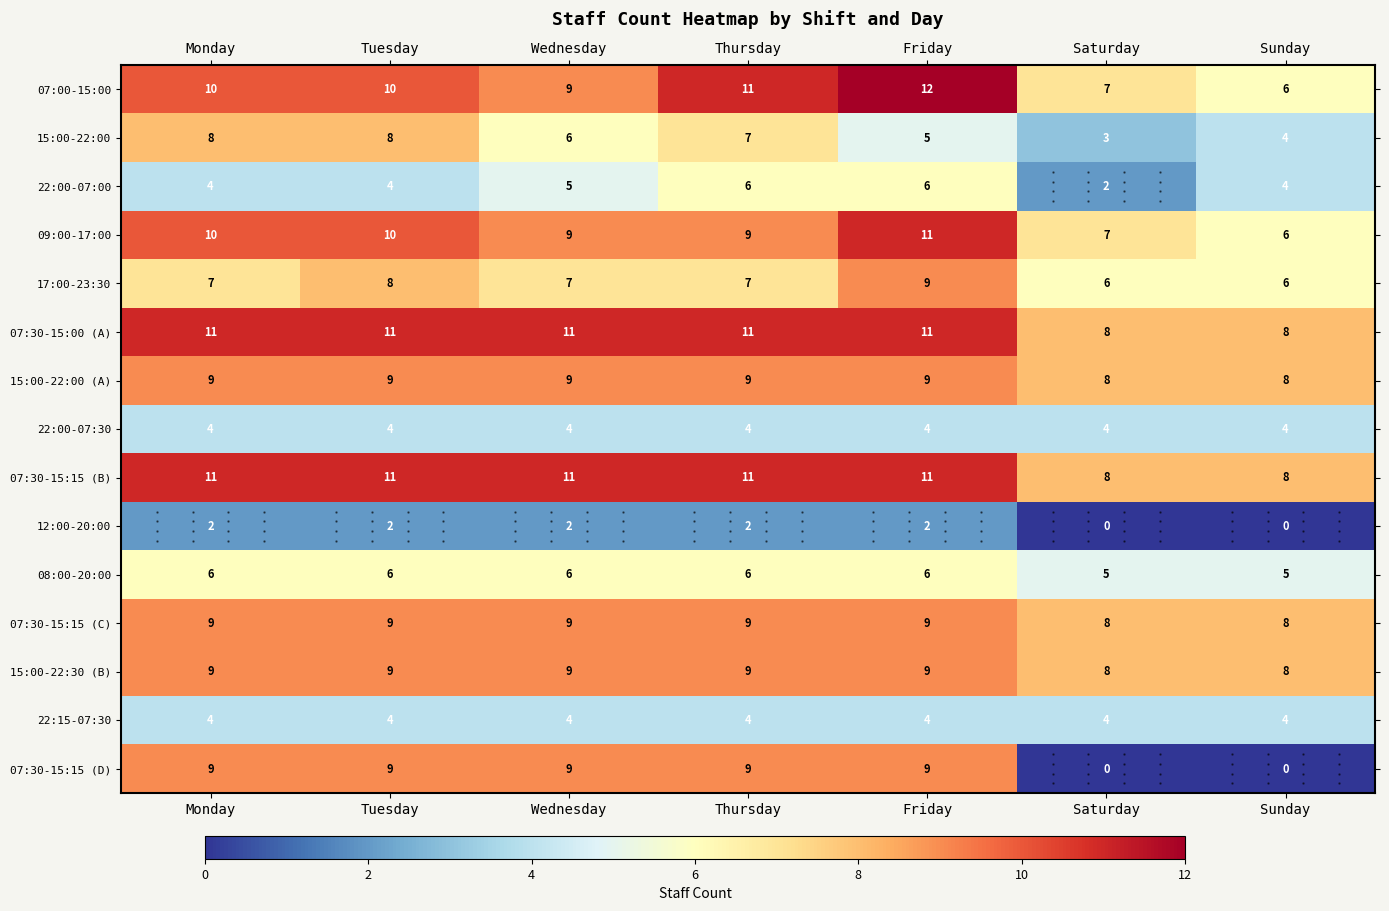

True or false: 09:00-17:00 has a value of 6 at Tuesday.

False